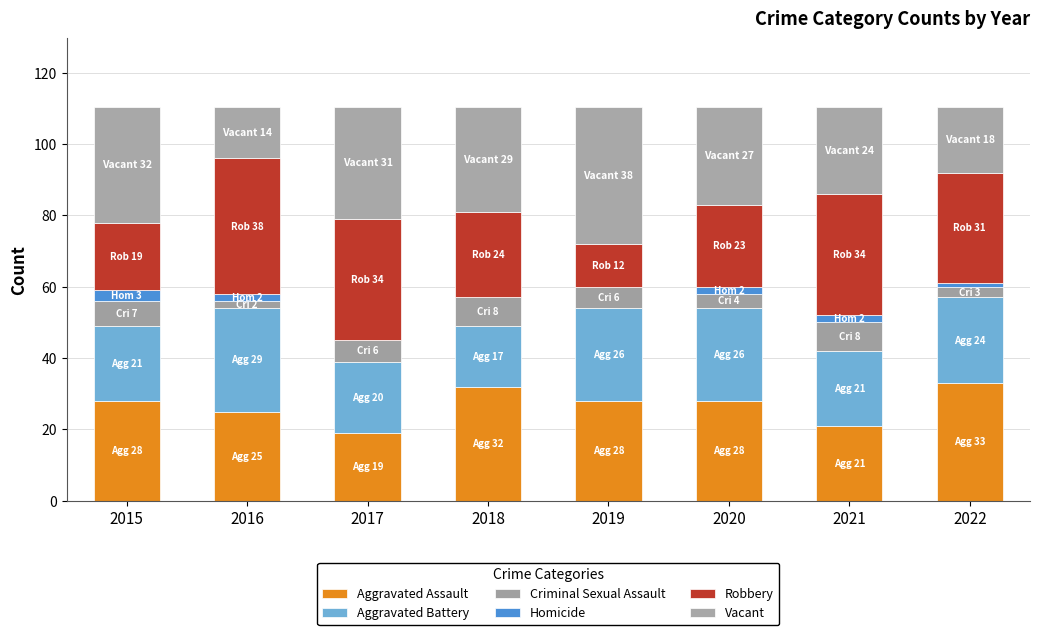

Are the bars horizontal?

No